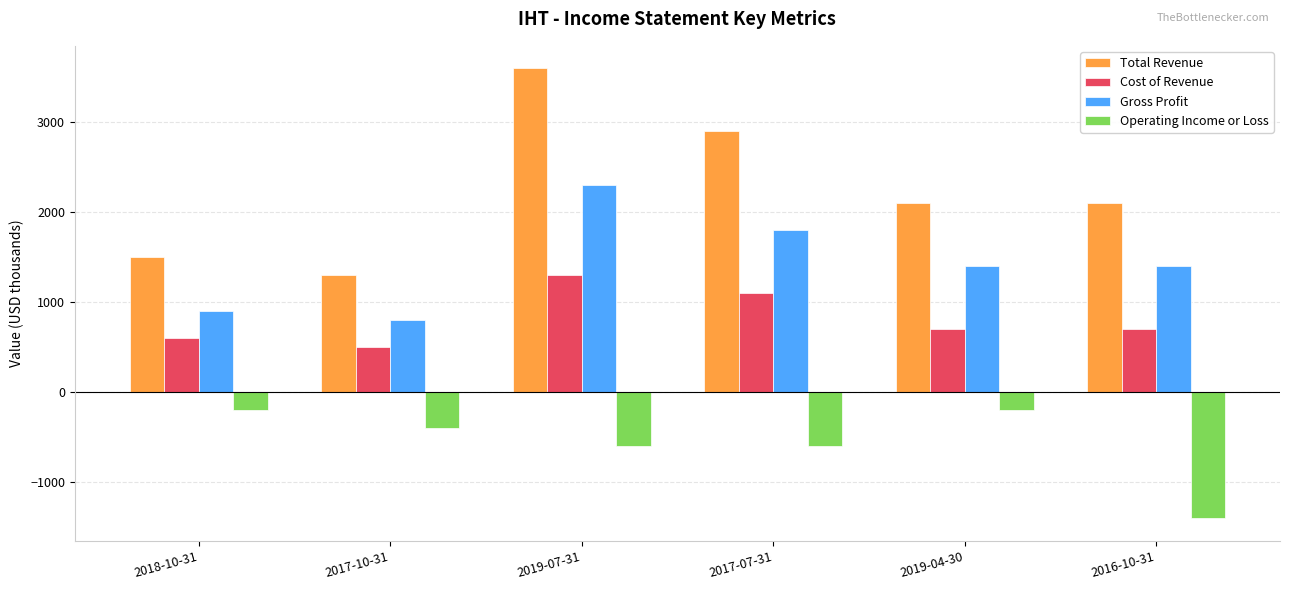

The value of Operating Income or Loss at 2017-10-31 is -598. True or false?

False